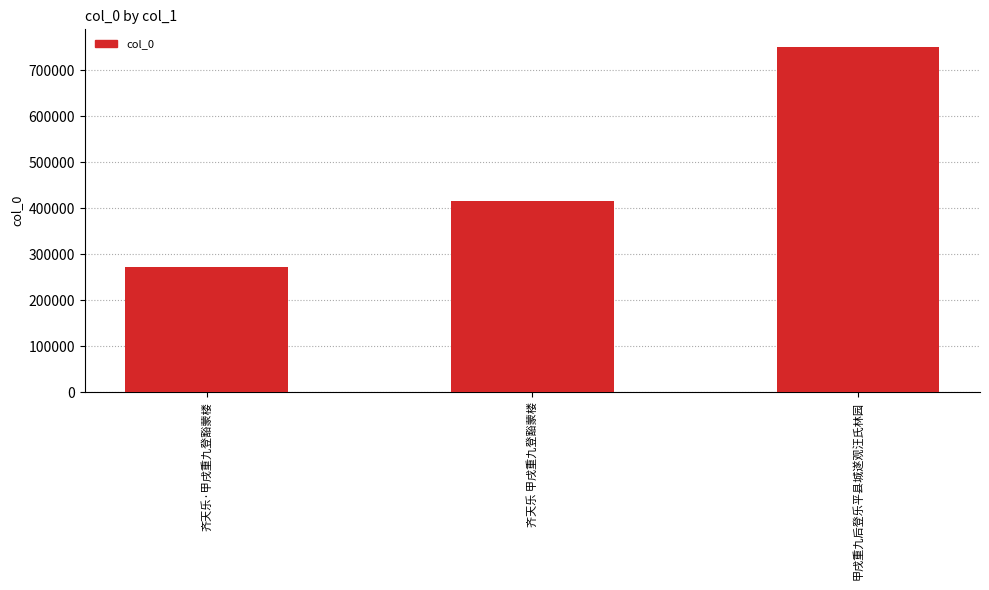

Are the bars grouped side by side (vs. stacked)?

No